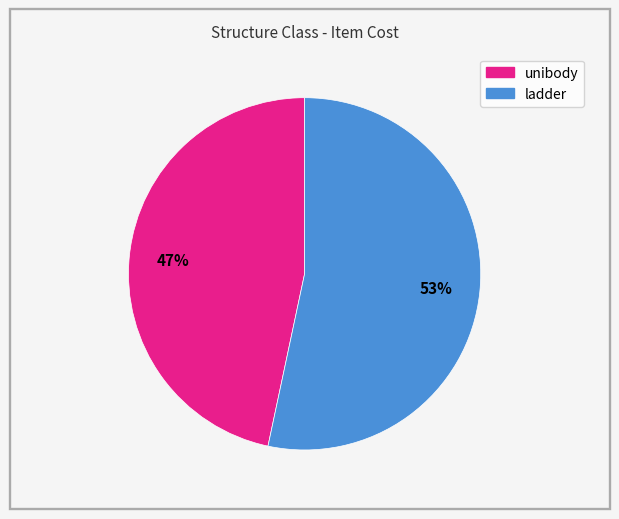

What is the largest slice in the pie chart?

ladder